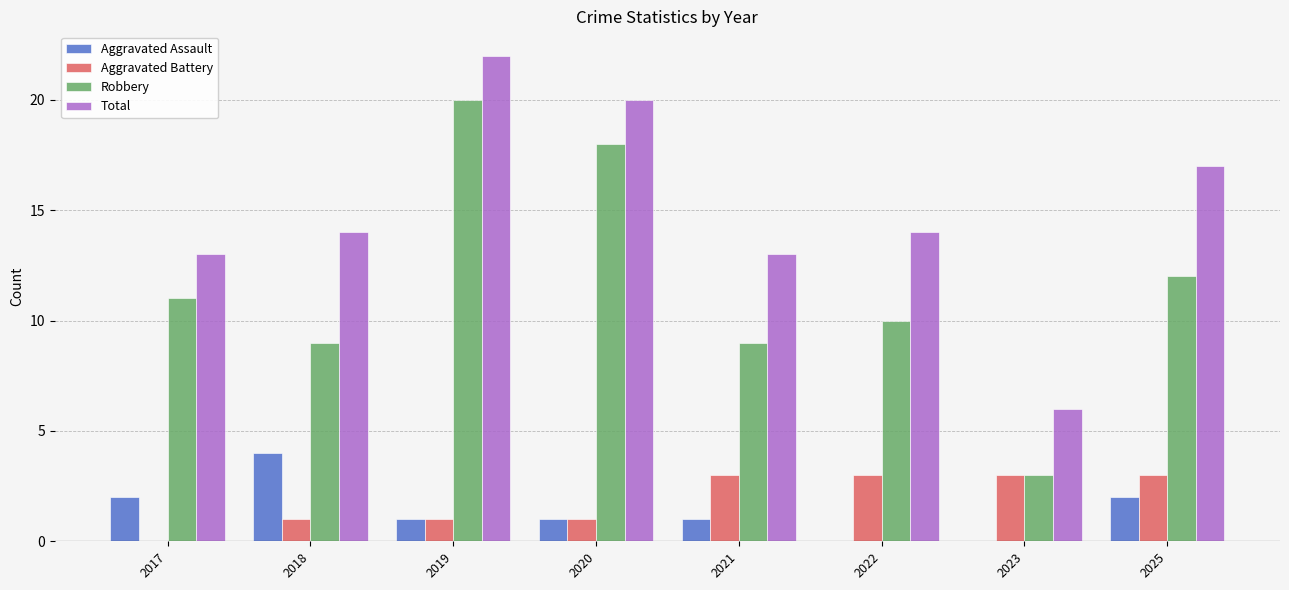

The value of Aggravated Assault at 2017 is 3. True or false?

False